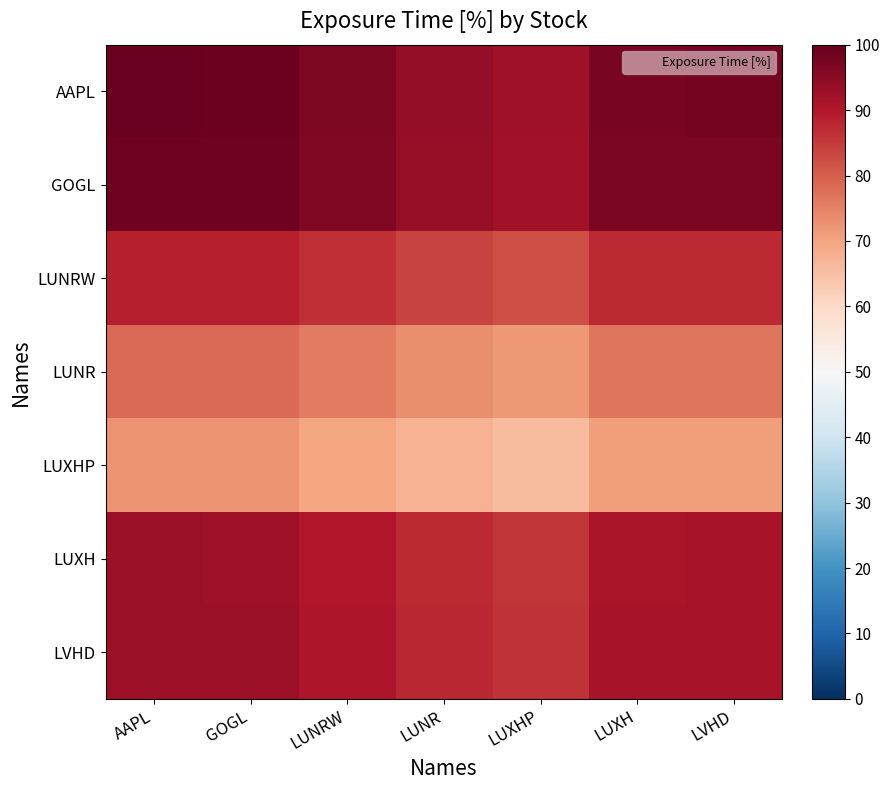

At GOGL, list the series in order from largest to smallest.

AAPL, GOGL, LVHD, LUXH, LUNRW, LUNR, LUXHP